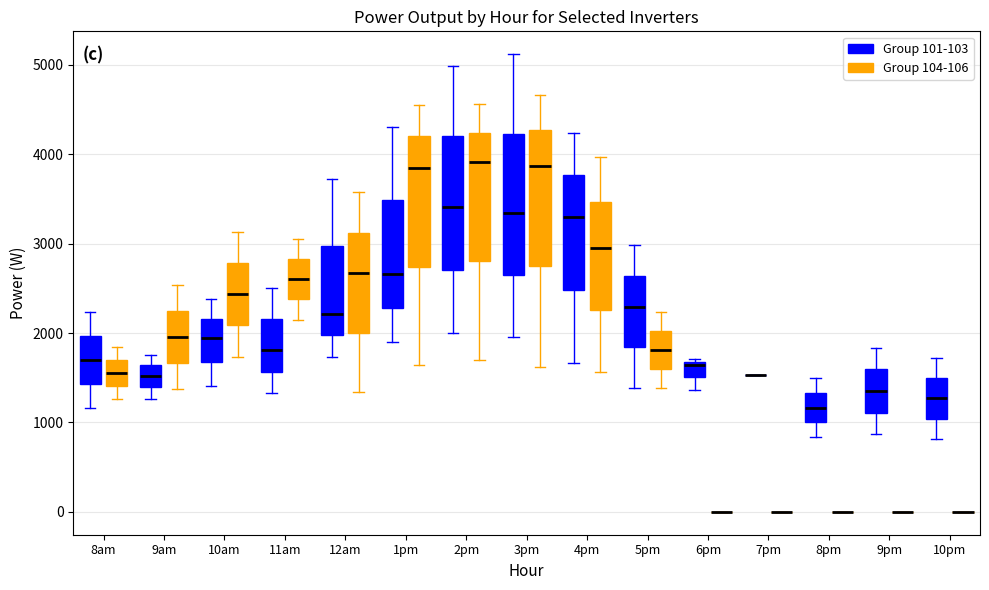

Reading left to right, read every box against the y-axis: the position of its median line, the range the box covers, and the ends of its whiskers. The values are not printed on the chart, so give them approximately, as read against the axis.

8am (Group 101-103): median 1700, box 1400 to 2000, whiskers 1200 to 2200
8am (Group 104-106): median 1600, box 1400 to 1700, whiskers 1300 to 1800
9am (Group 101-103): median 1500, box 1400 to 1600, whiskers 1300 to 1800
9am (Group 104-106): median 2000, box 1700 to 2200, whiskers 1400 to 2500
10am (Group 101-103): median 1900, box 1700 to 2200, whiskers 1400 to 2400
10am (Group 104-106): median 2400, box 2100 to 2800, whiskers 1700 to 3100
11am (Group 101-103): median 1800, box 1600 to 2200, whiskers 1300 to 2500
11am (Group 104-106): median 2600, box 2400 to 2800, whiskers 2200 to 3100
12am (Group 101-103): median 2200, box 2000 to 3000, whiskers 1700 to 3700
12am (Group 104-106): median 2700, box 2000 to 3100, whiskers 1300 to 3600
1pm (Group 101-103): median 2700, box 2300 to 3500, whiskers 1900 to 4300
1pm (Group 104-106): median 3800, box 2700 to 4200, whiskers 1600 to 4600
2pm (Group 101-103): median 3400, box 2700 to 4200, whiskers 2000 to 5000
2pm (Group 104-106): median 3900, box 2800 to 4200, whiskers 1700 to 4600
3pm (Group 101-103): median 3300, box 2600 to 4200, whiskers 2000 to 5100
3pm (Group 104-106): median 3900, box 2700 to 4300, whiskers 1600 to 4700
4pm (Group 101-103): median 3300, box 2500 to 3800, whiskers 1700 to 4200
4pm (Group 104-106): median 3000, box 2300 to 3500, whiskers 1600 to 4000
5pm (Group 101-103): median 2300, box 1800 to 2600, whiskers 1400 to 3000
5pm (Group 104-106): median 1800, box 1600 to 2000, whiskers 1400 to 2200
6pm (Group 101-103): median 1600, box 1500 to 1700, whiskers 1400 to 1700 (just above the box's upper edge)
6pm (Group 104-106): box collapsed to a line at 0, whiskers 0 to 0
7pm (Group 101-103): box collapsed to a line at 1500, whiskers 1500 to 1500
7pm (Group 104-106): box collapsed to a line at 0, whiskers 0 to 0
8pm (Group 101-103): median 1200, box 1000 to 1300, whiskers 800 to 1500
8pm (Group 104-106): box collapsed to a line at 0, whiskers 0 to 0
9pm (Group 101-103): median 1400, box 1100 to 1600, whiskers 900 to 1800
9pm (Group 104-106): box collapsed to a line at 0, whiskers 0 to 0
10pm (Group 101-103): median 1300, box 1000 to 1500, whiskers 800 to 1700
10pm (Group 104-106): box collapsed to a line at 0, whiskers 0 to 0